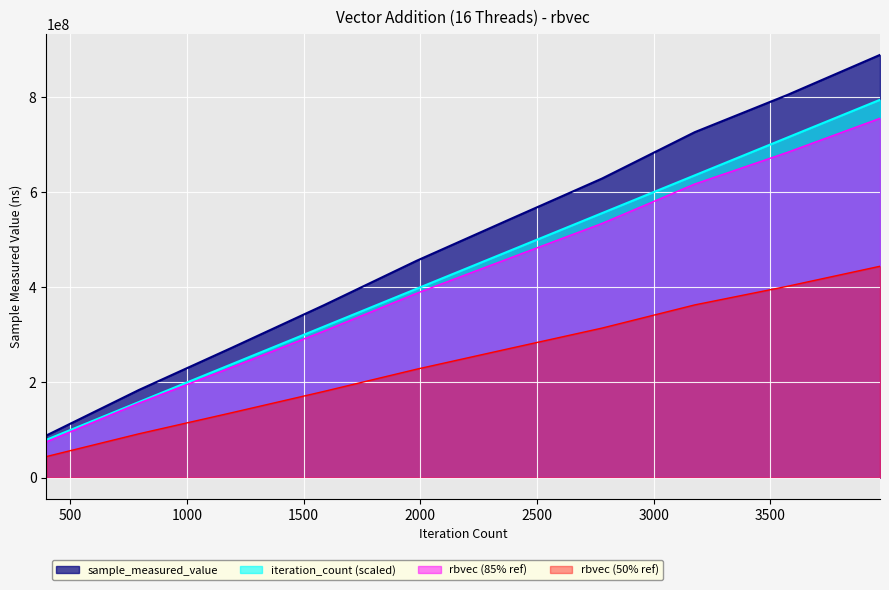

What is the sum of all iteration_count values?

4367000000.0